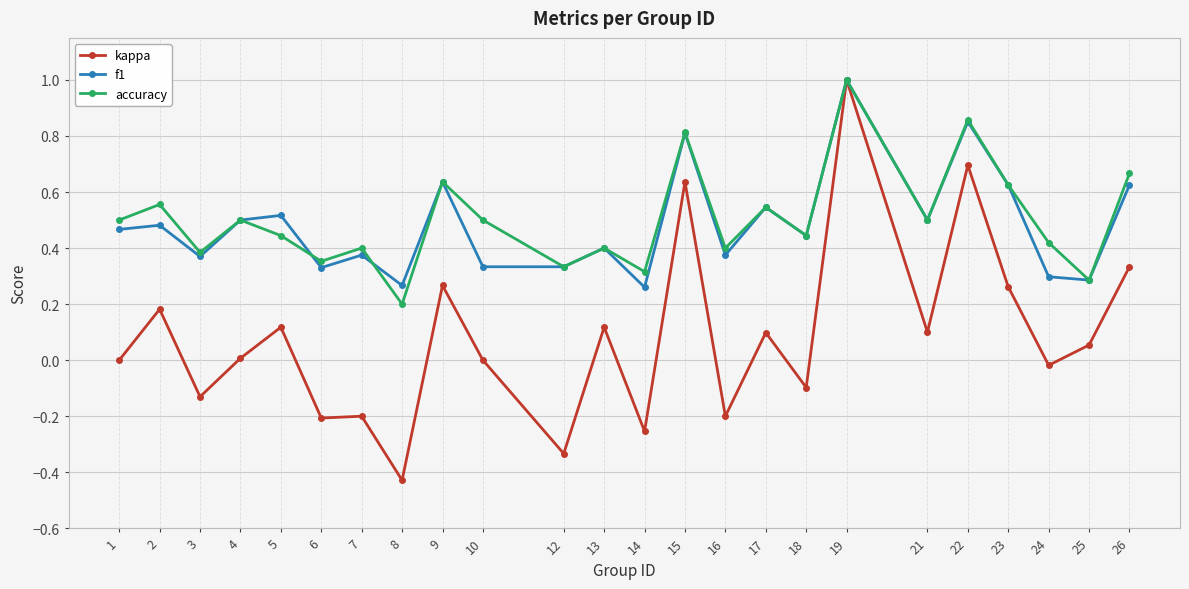

At which category is the sum across all series the highest?

19